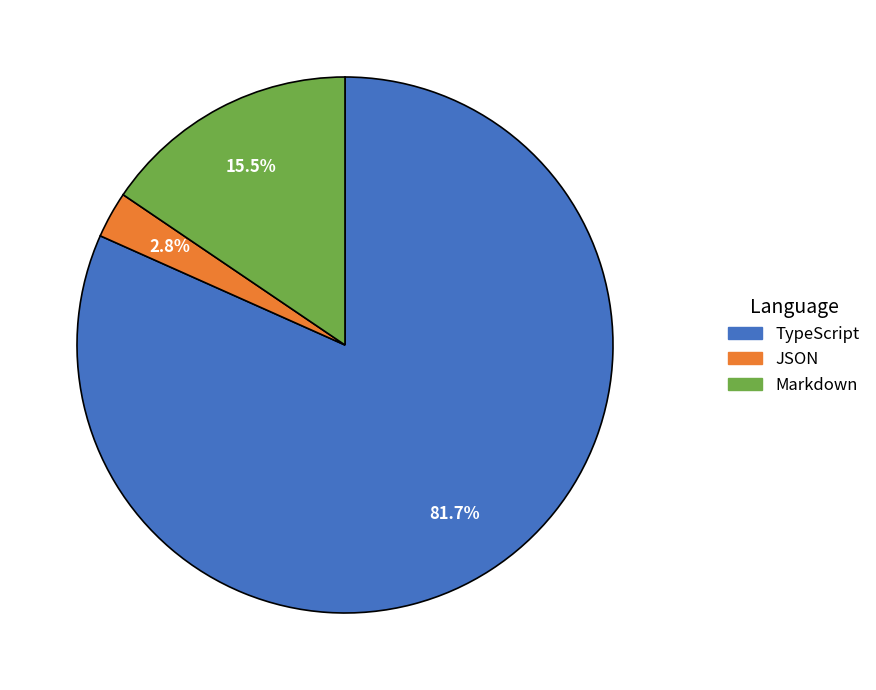

Is there a majority slice in this chart?

Yes